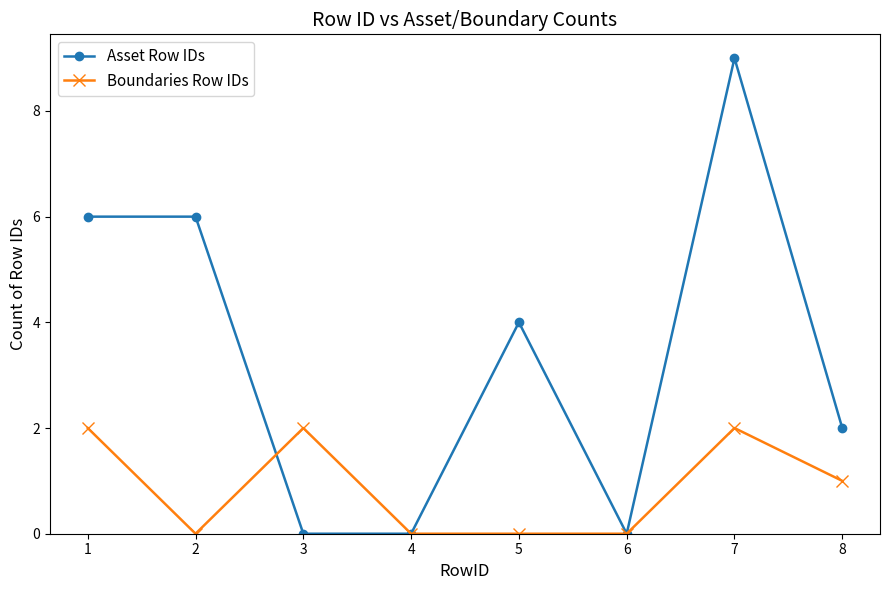

Between 4 and 8, which series saw the biggest shift?

Asset Row IDs